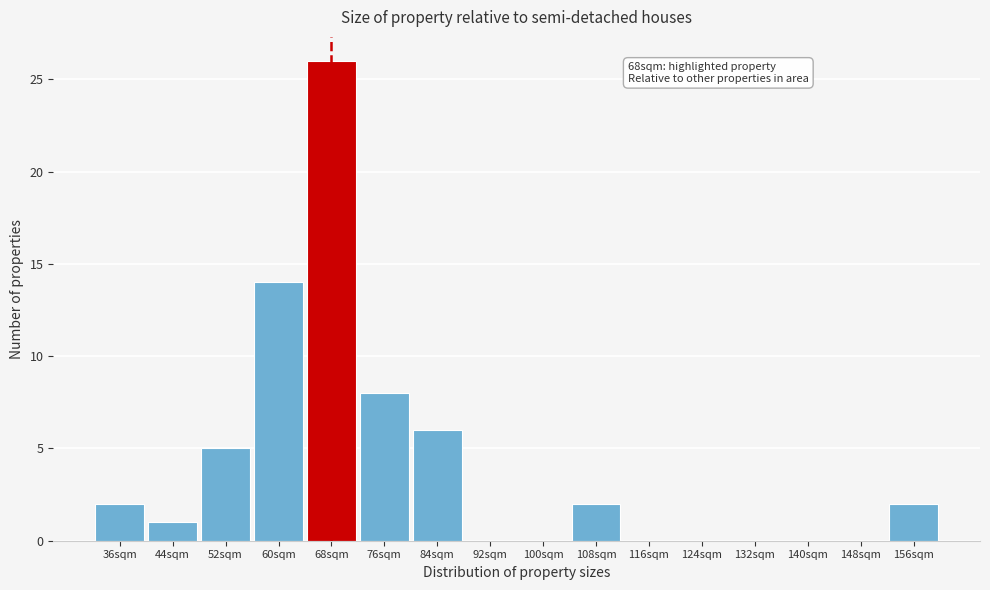

Reading right to left, list all the values displayed in this chart.

156sqm=2	148sqm=0	140sqm=0	132sqm=0	124sqm=0	116sqm=0	108sqm=2	100sqm=0	92sqm=0	84sqm=6	76sqm=8	68sqm=26	60sqm=14	52sqm=5	44sqm=1	36sqm=2